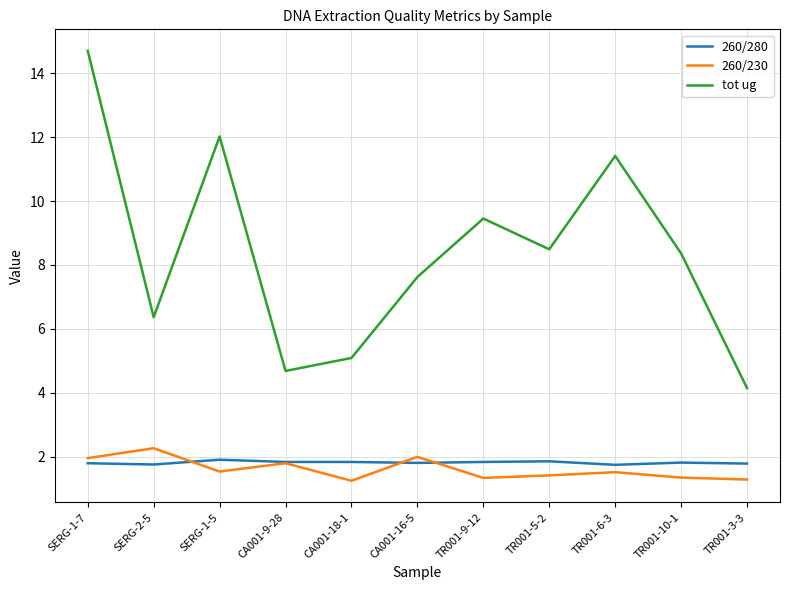

What is the spread (max minus min) of values at TR001-3-3?

2.9